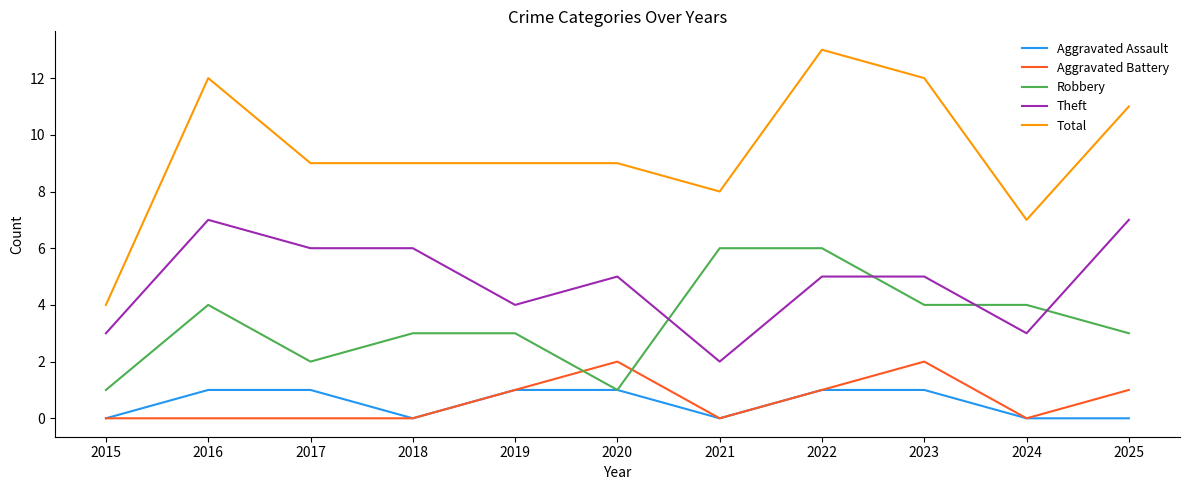

What are all the series names shown in the legend?

Aggravated Assault, Aggravated Battery, Robbery, Theft, Total